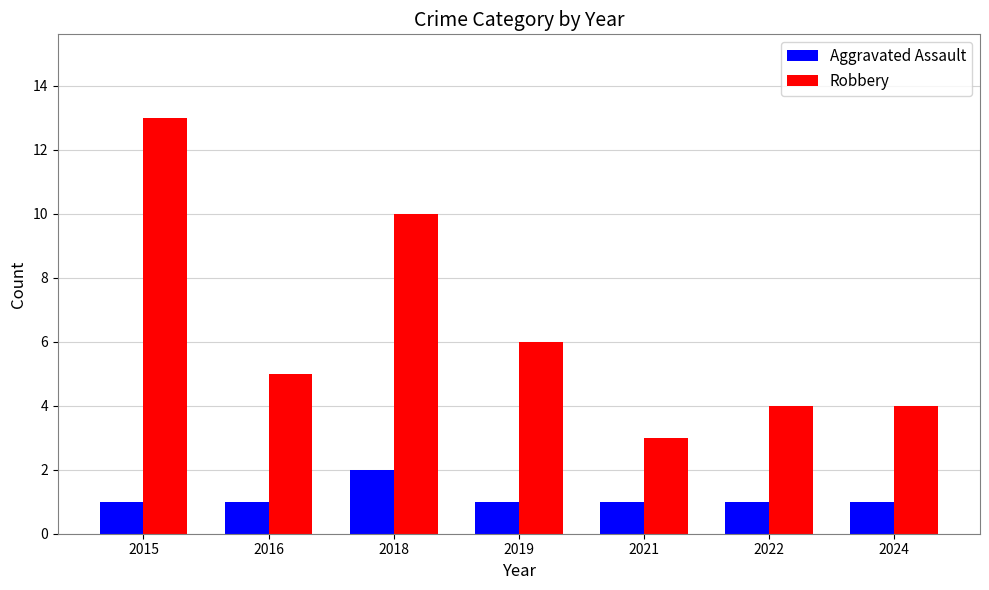

Count the Robbery values in the range 4 to 10.

5